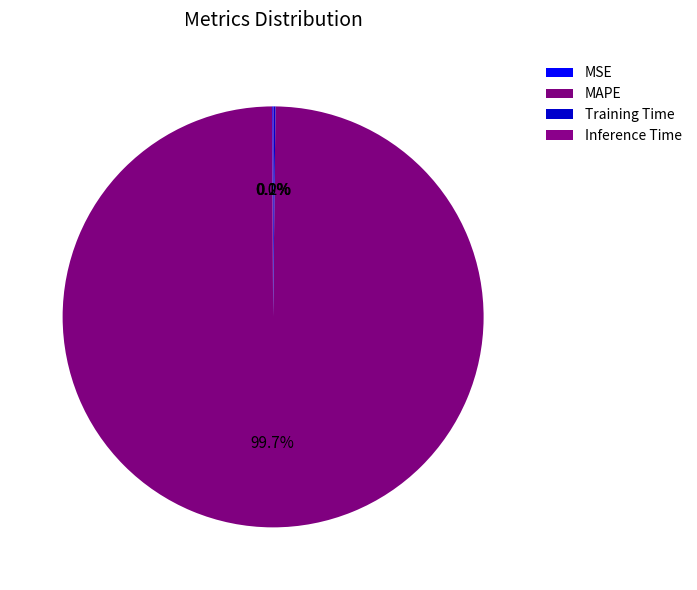

How many segments does this pie chart have?

4